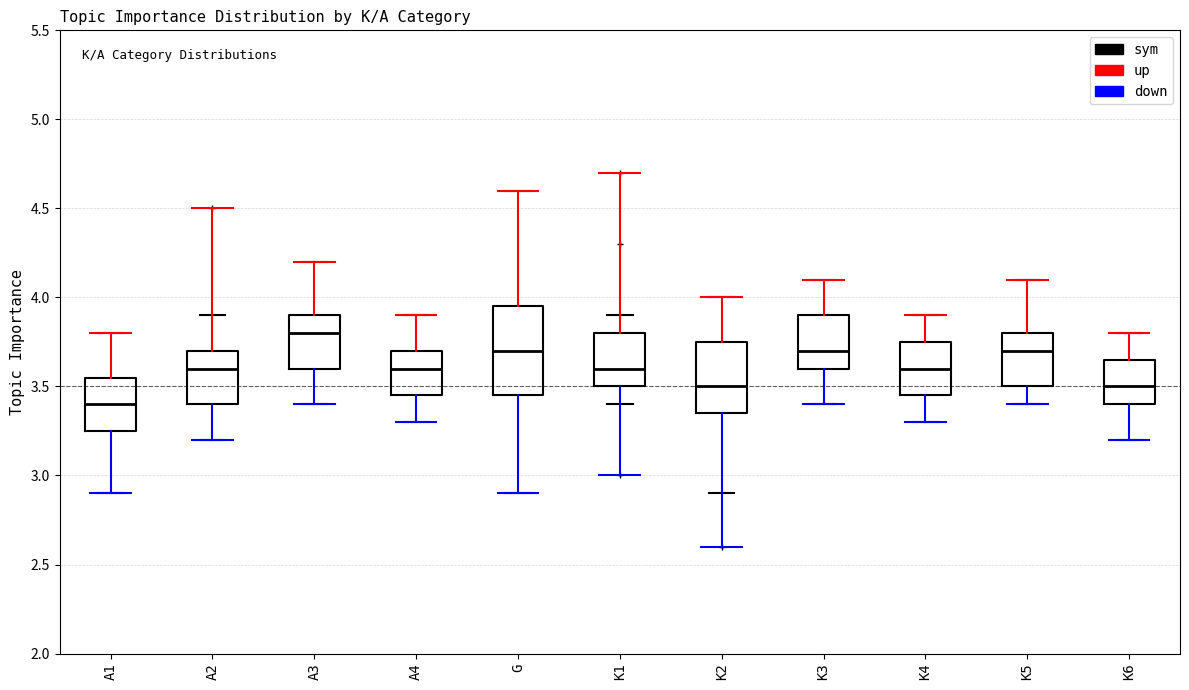

Which box's median line is the highest?

A3